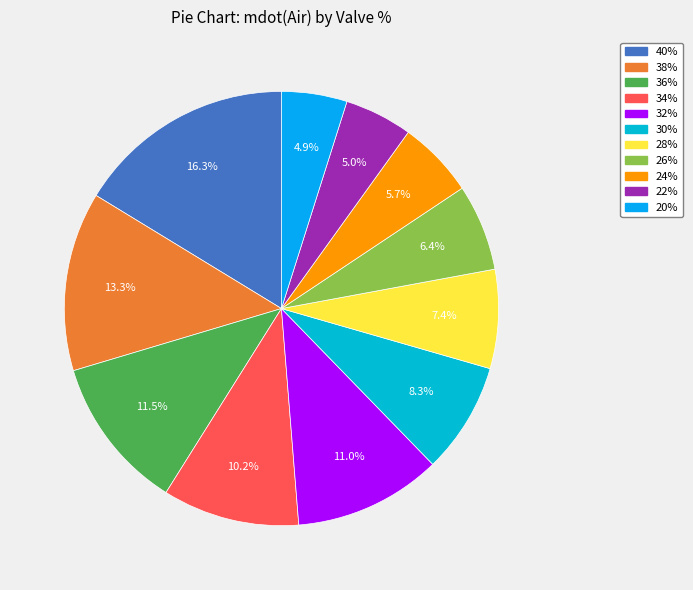

The 24% slice represents 6% of the pie. True or false?

True